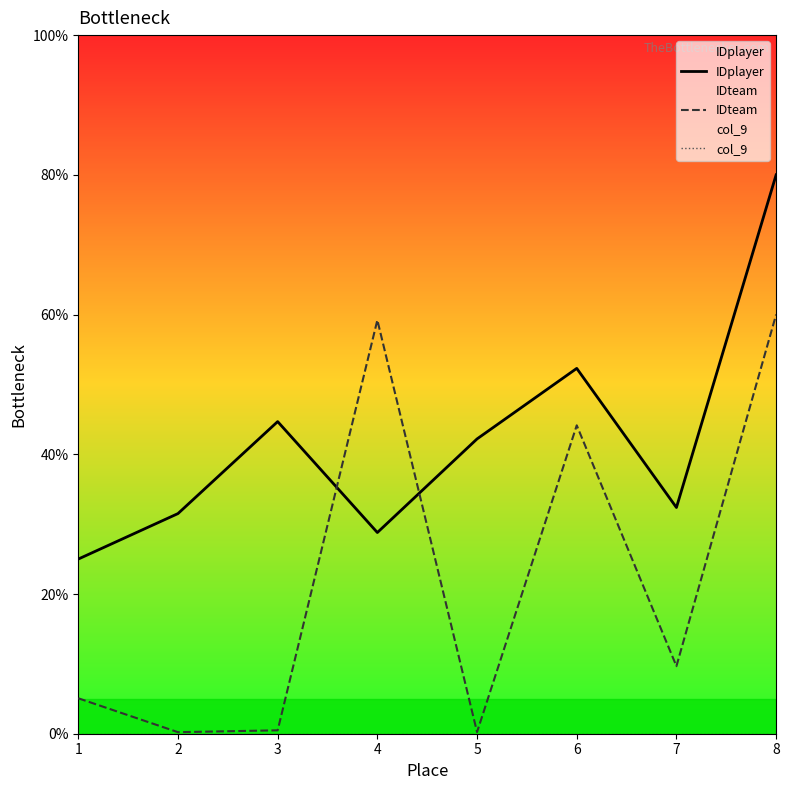

Between 3 and 1, which is larger?

3